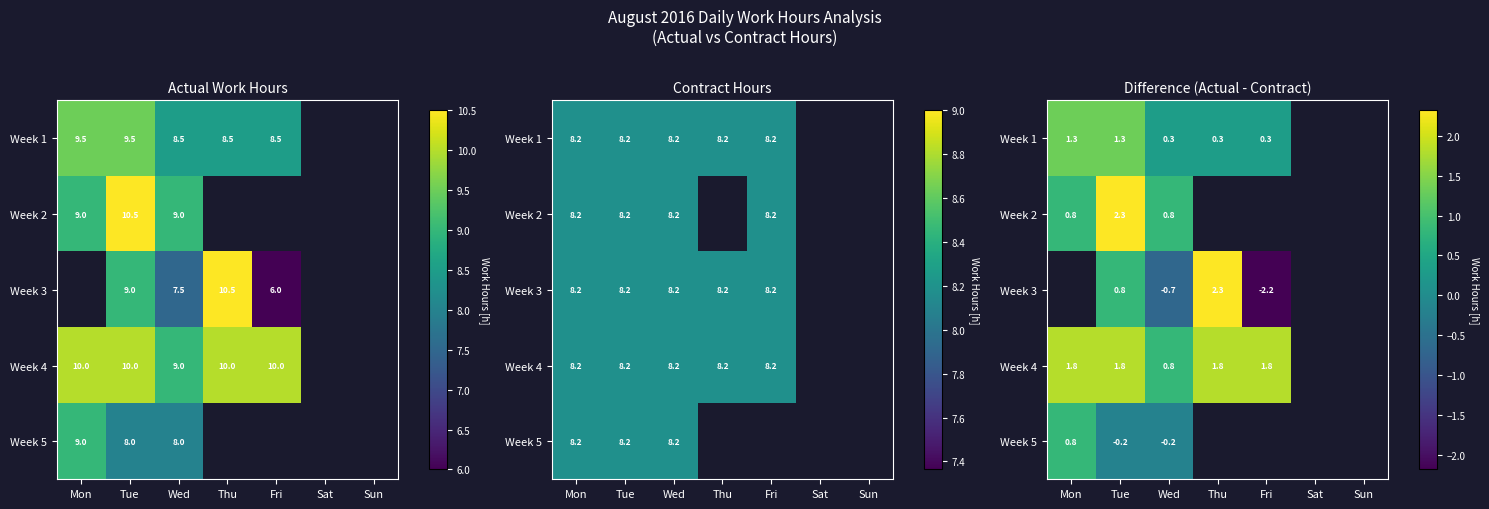

At how many categories does at least one series exceed 0?

5